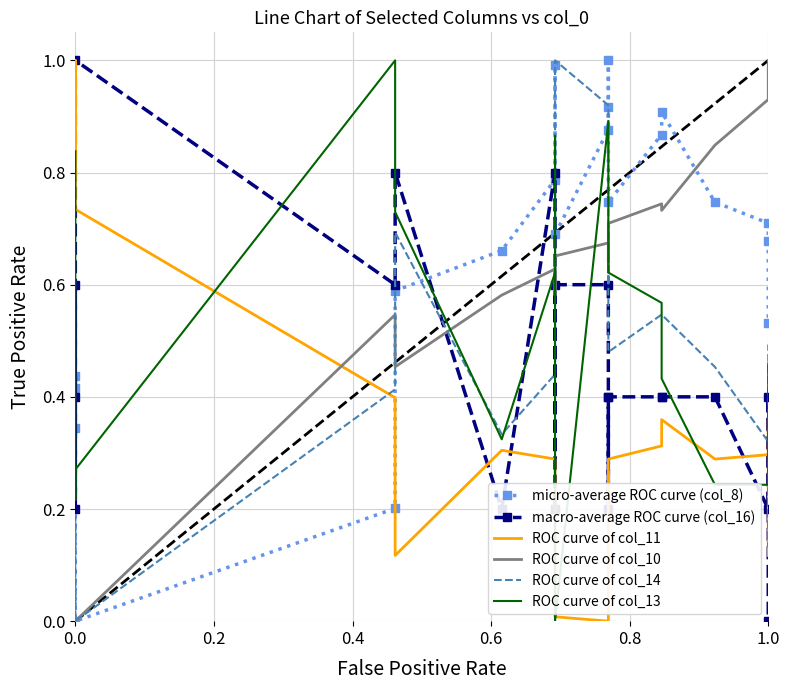

What is the average value of the micro-average ROC curve (col_8) series?

0.7